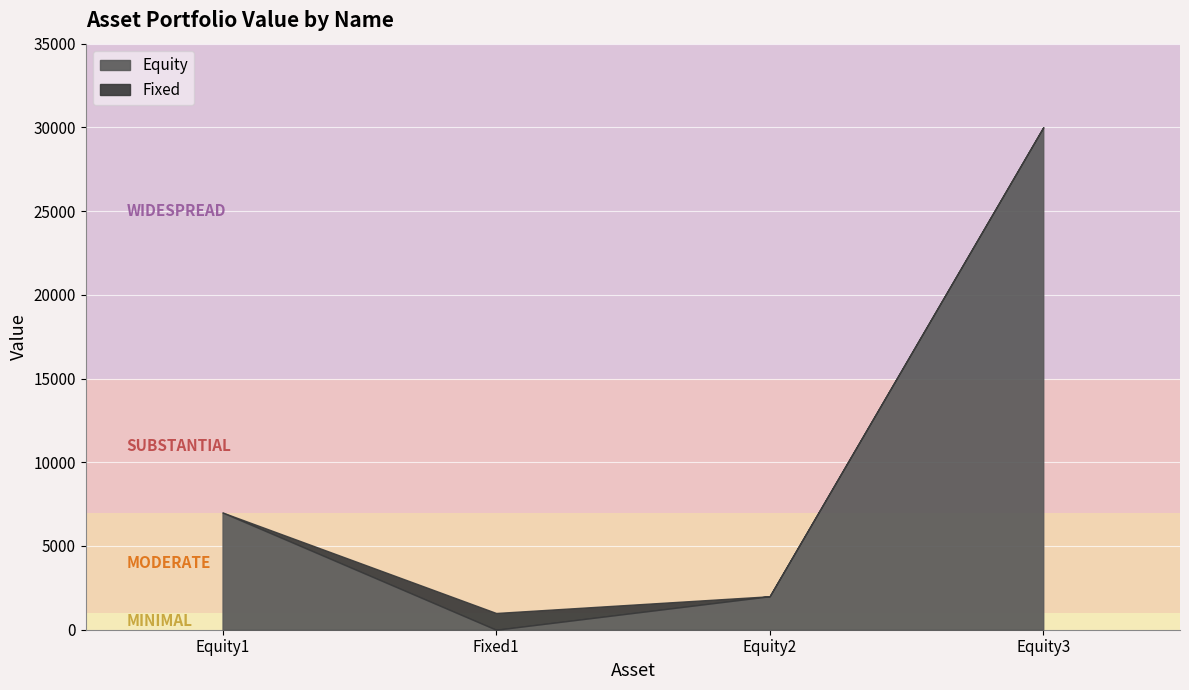

Rank the series at Equity2 from highest to lowest value.

Equity, Fixed